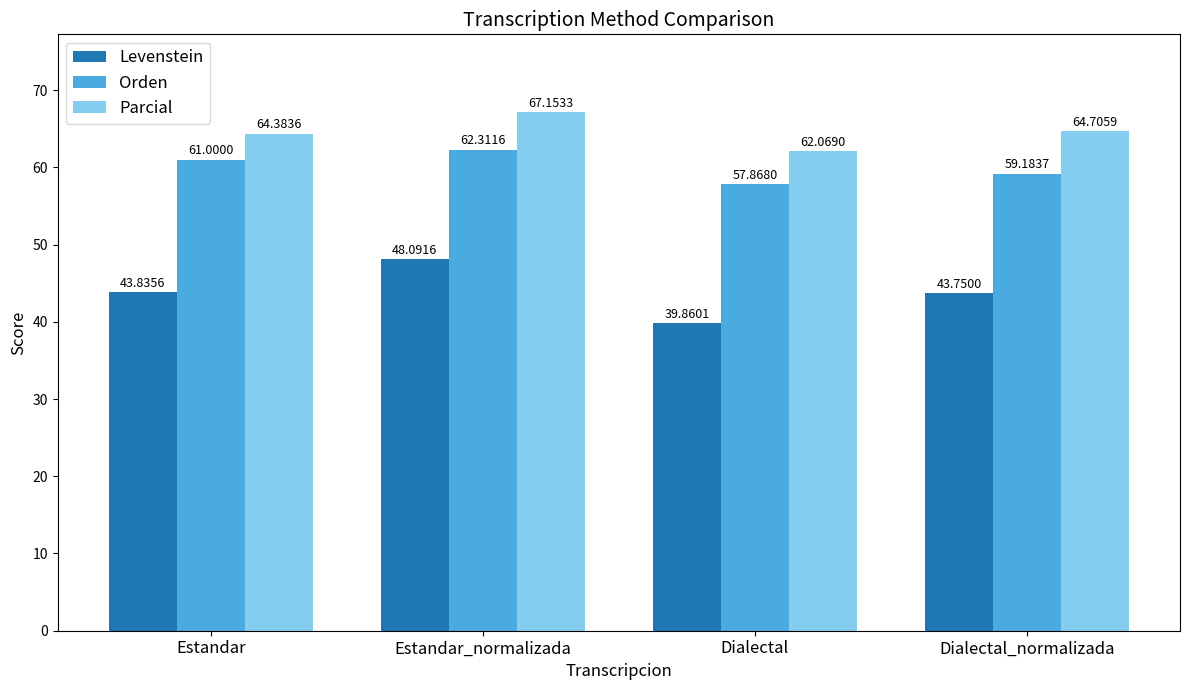

What is the lowest value of the Orden series?

57.9